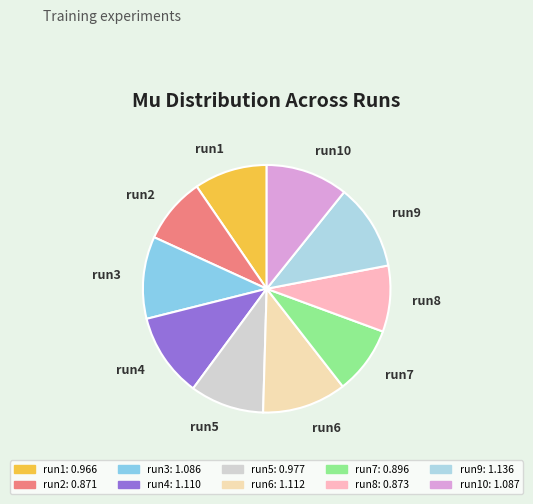

Between run3 and run2, which is larger?

run3